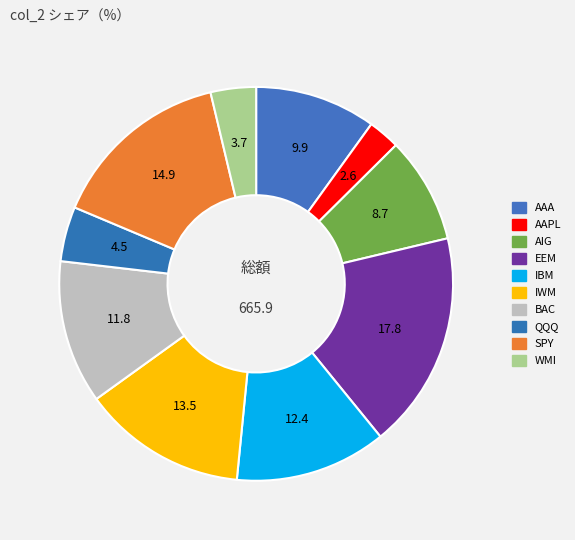

Is it true that IBM is 12% of the pie?

True